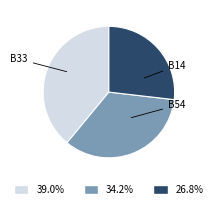

Does B33 account for over 50% of the chart?

No